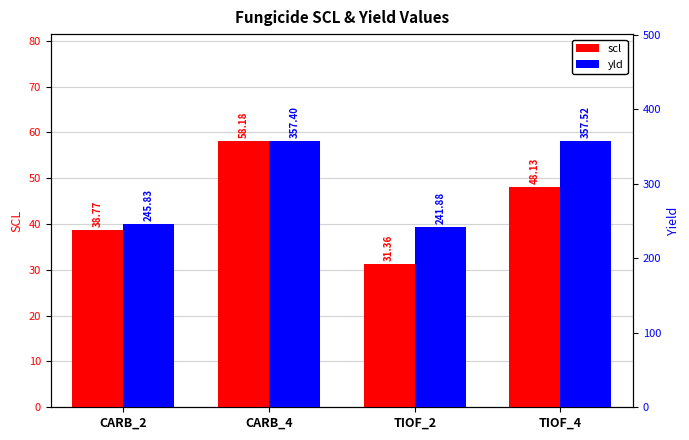

Rank the categories by scl value from lowest to highest.

TIOF_2, CARB_2, TIOF_4, CARB_4